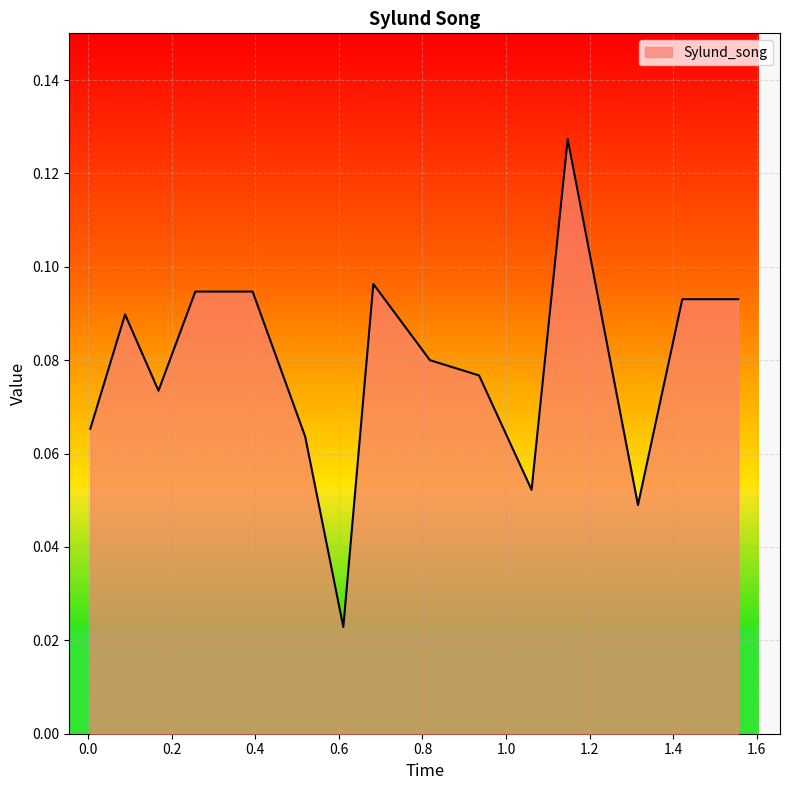

How many values are between 0 and 1?

15